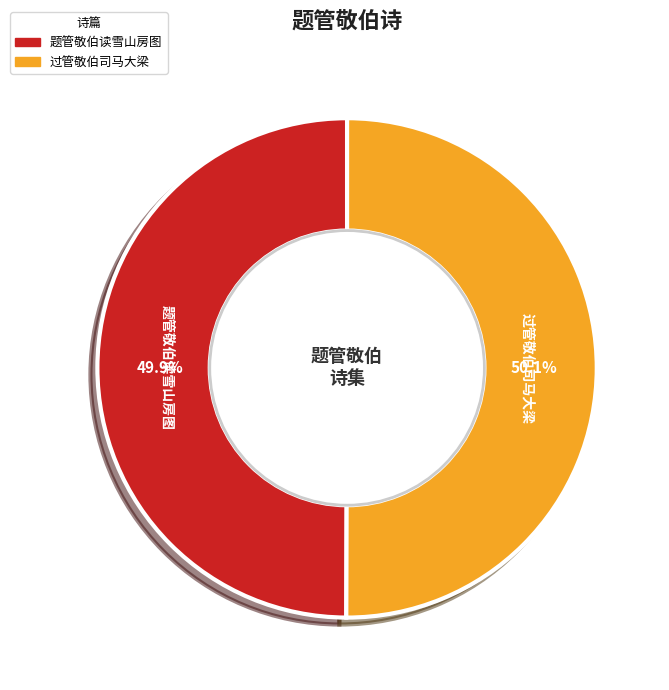

What is the ratio of the value at 题管敬伯读雪山房图 to the value at 过管敬伯司马大梁?

1.0